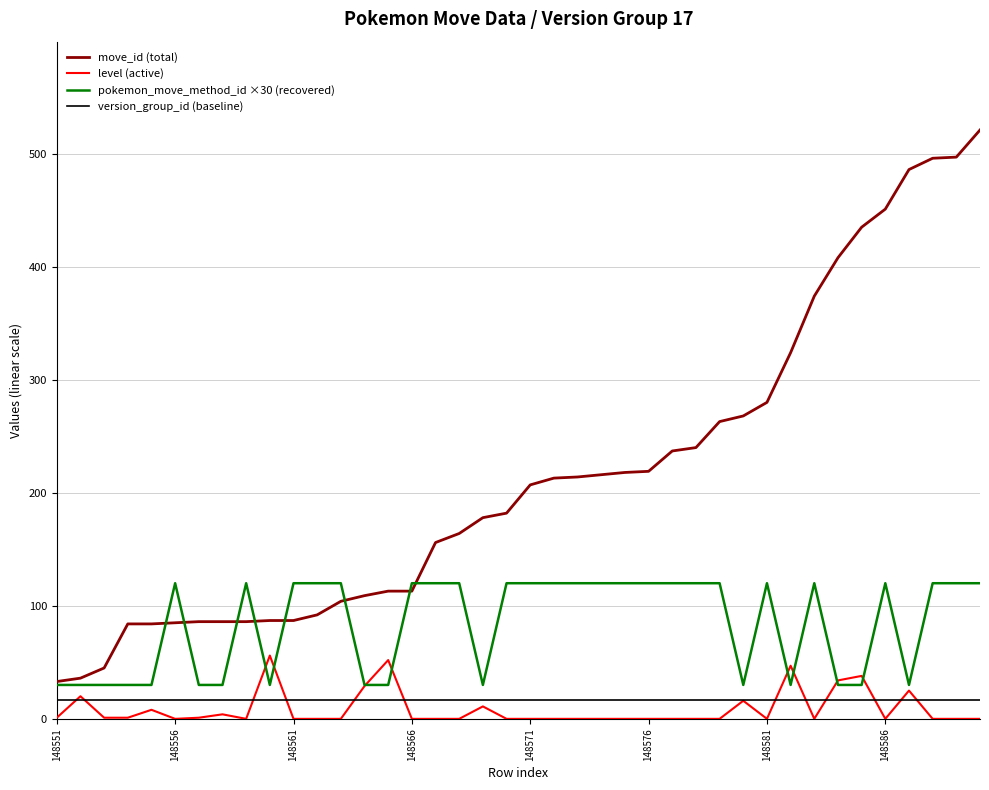

Which series has the largest total across all categories?

move_id (total)